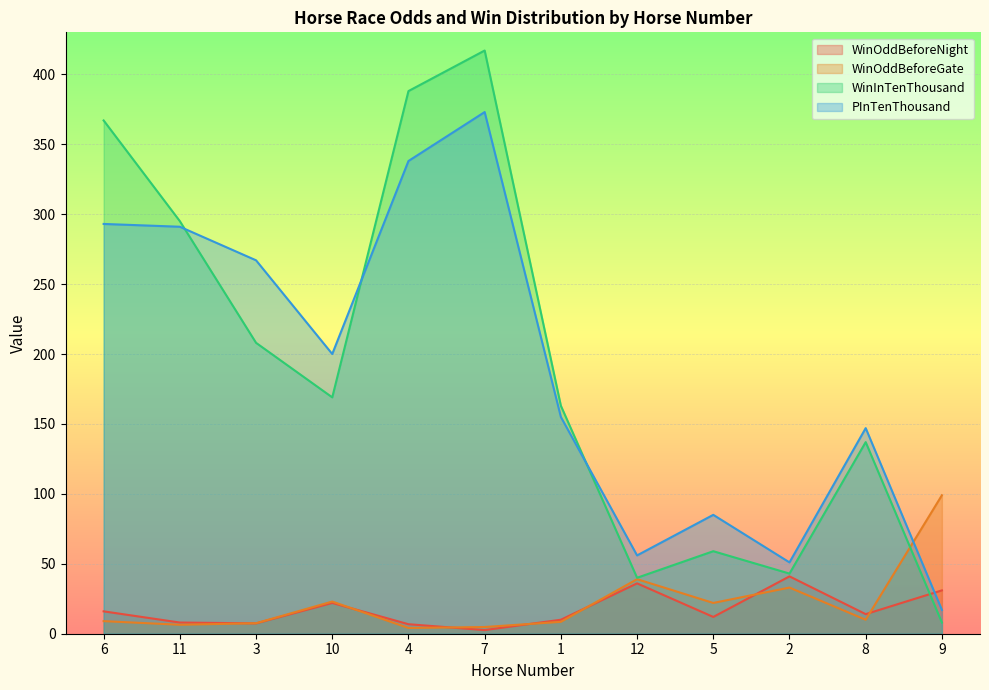

Where does the WinOddBeforeGate series first go above 10?

10